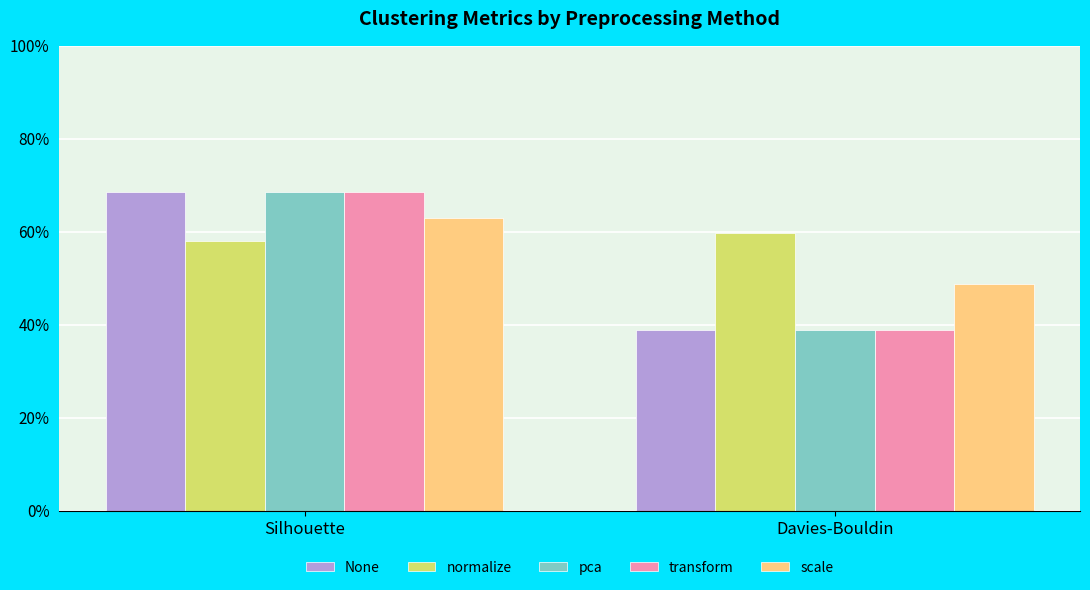

What is the average value of the scale series?

0.6